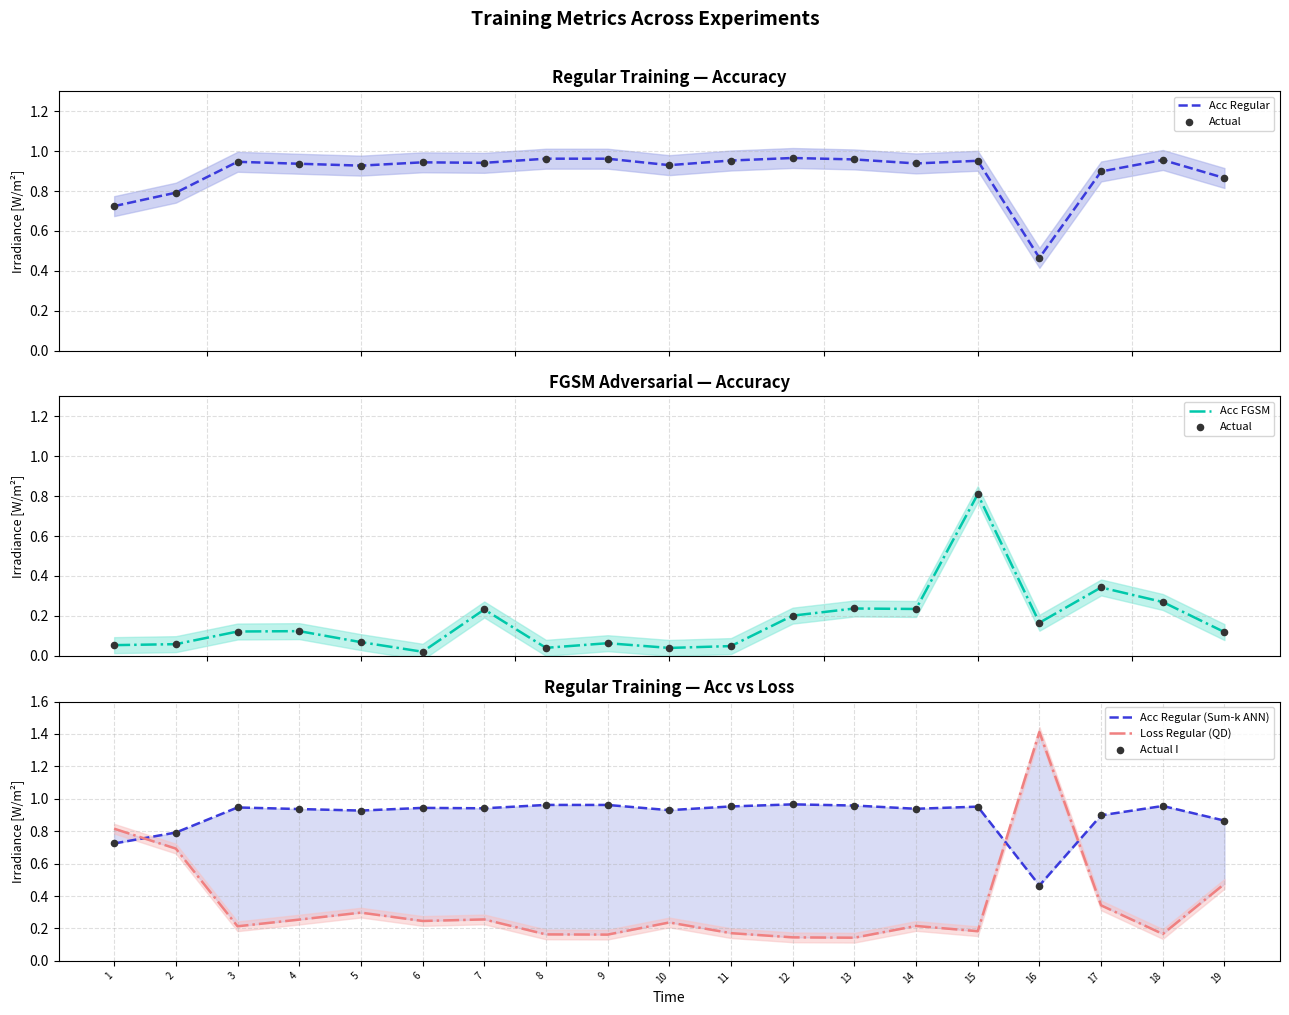

Which series contains the lowest Y value?

Actual